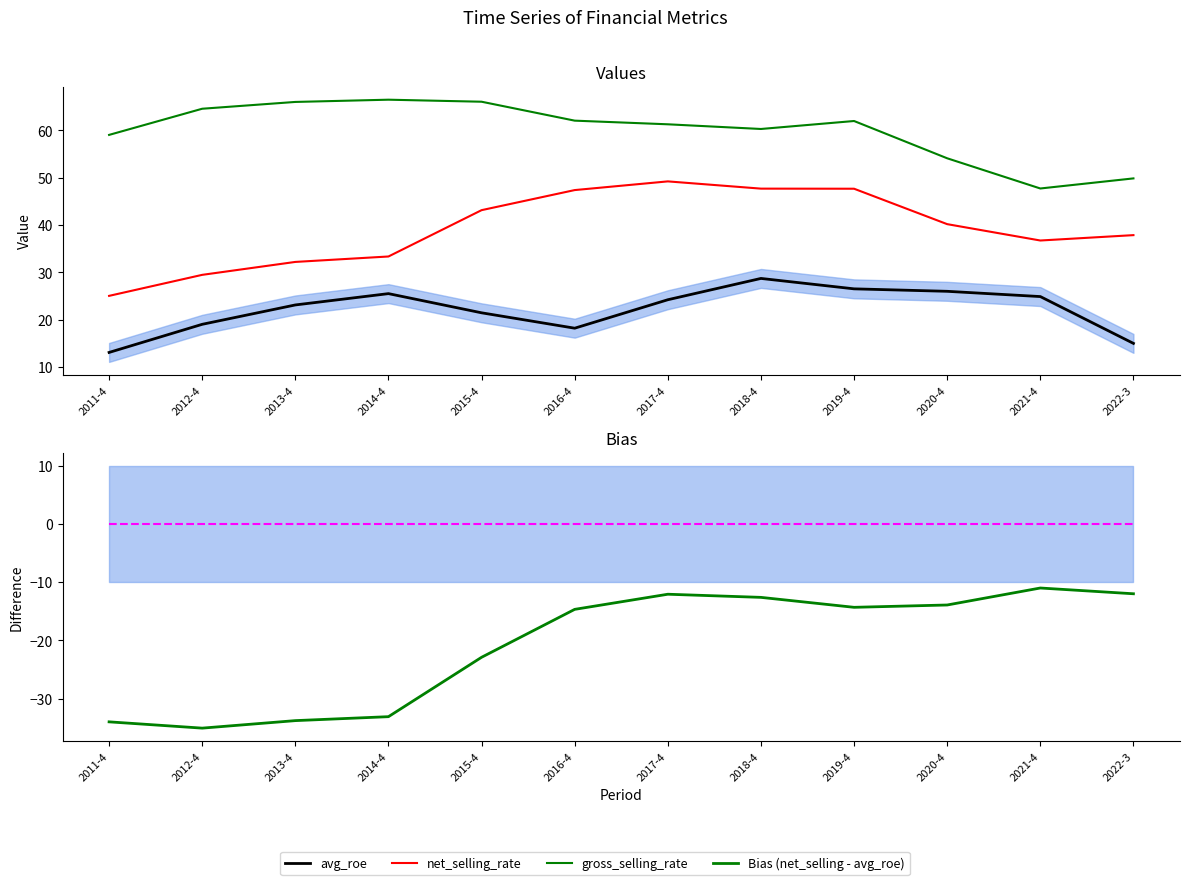

Where is the first local minimum for gross_selling_rate?

2018-4